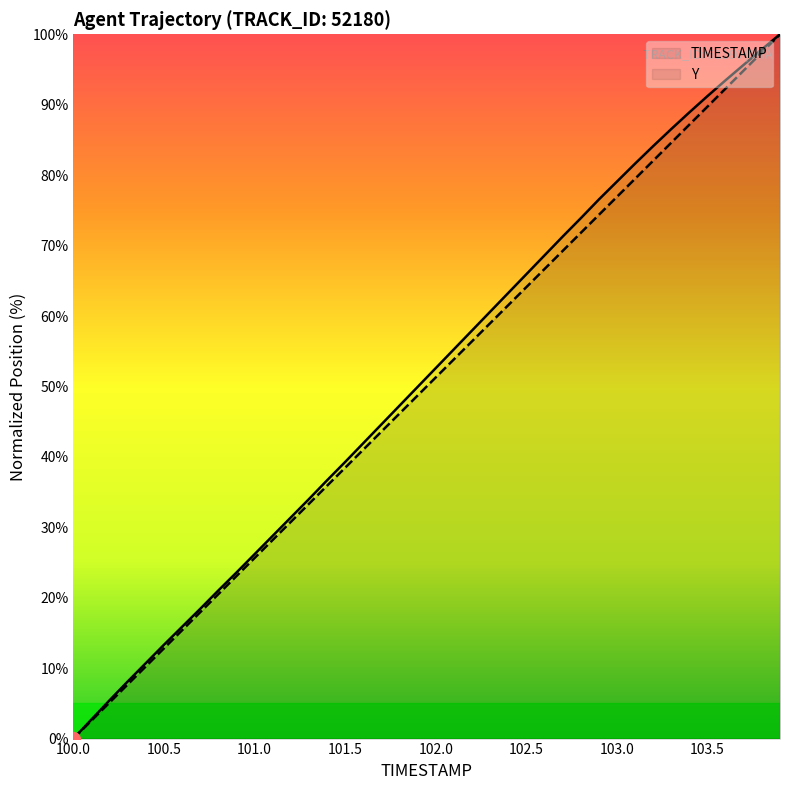

True or false: TIMESTAMP and Y cross at least once.

False